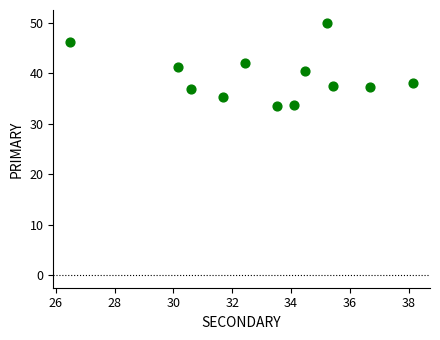

What is the range of X values (max minus min)?

11.6